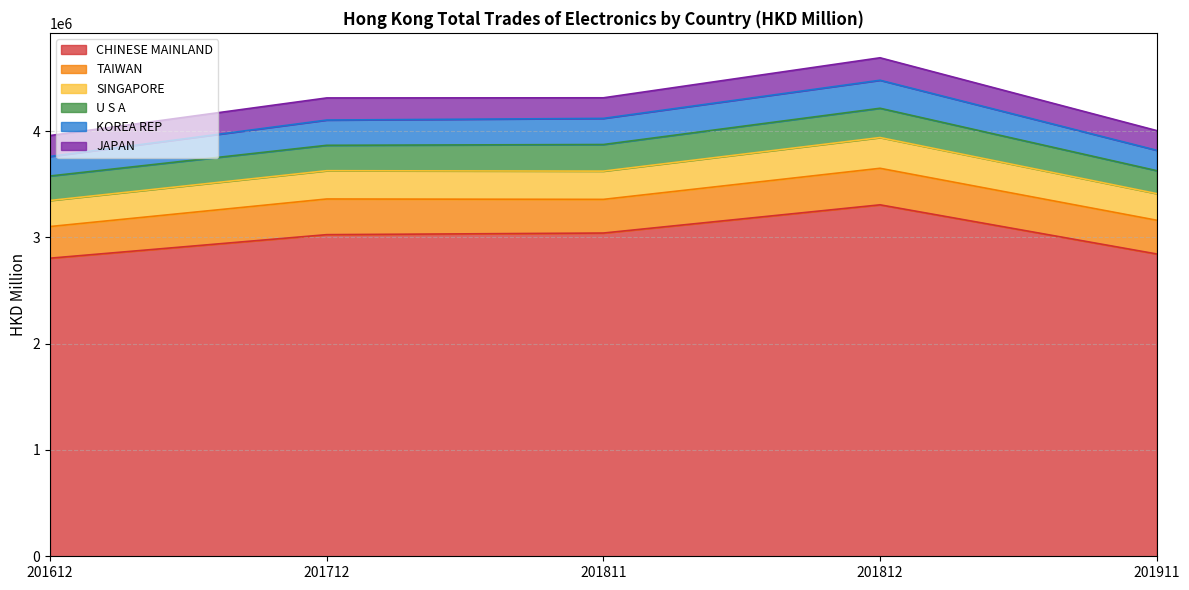

List the labels in order of TAIWAN value, smallest first.

201612, 201811, 201911, 201712, 201812